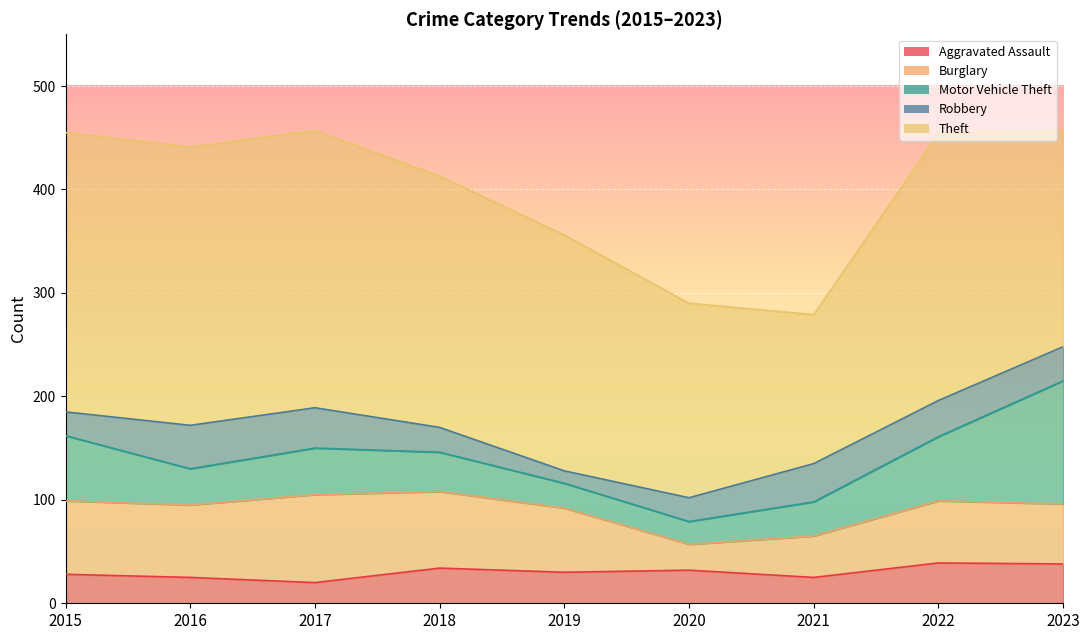

At which label is Robbery closest to 27?

2018